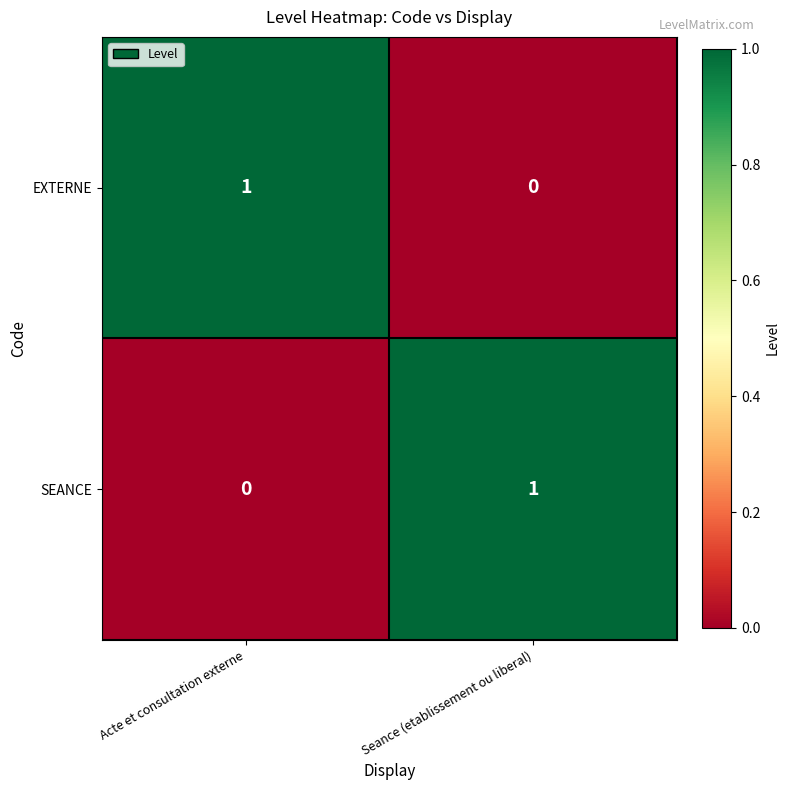

Count the number of data series in this chart.

2